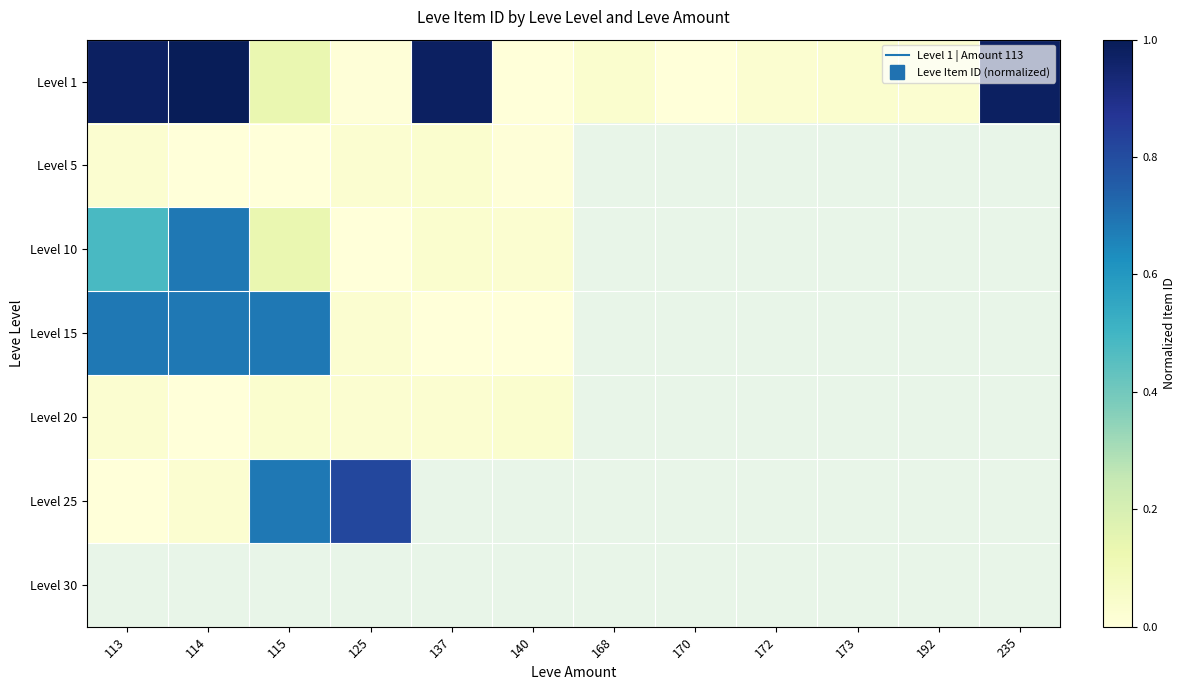

List the series in order of their peak value, highest first.

Level 1, Level 25, Level 15, Level 10, Level 5, Level 30, Level 20